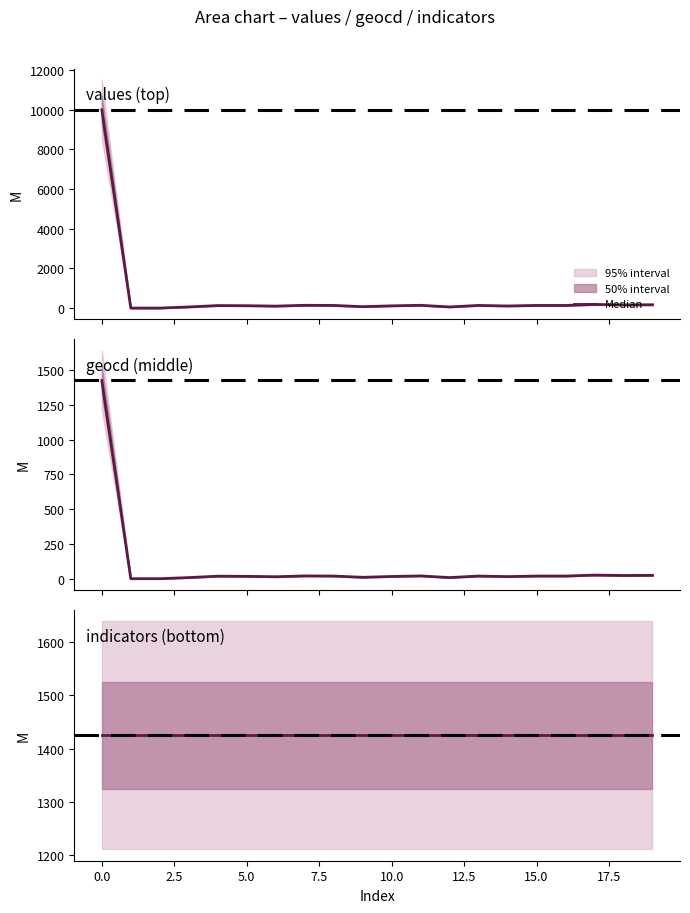

True or false: values_center and geocd_center intersect in this chart.

False